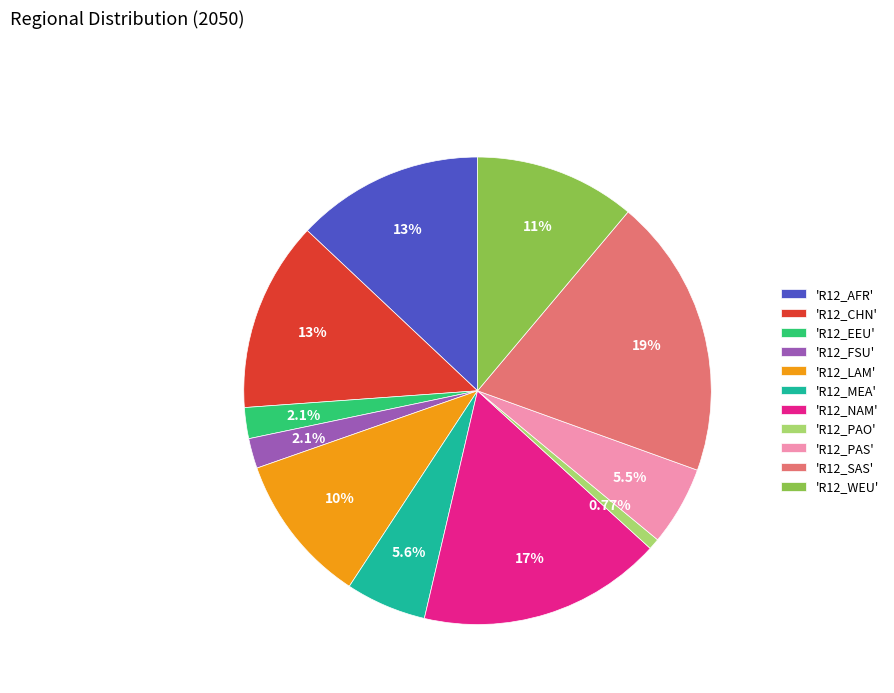

What is the ratio of the value at 'R12_NAM' to the value at 'R12_SAS'?

0.9